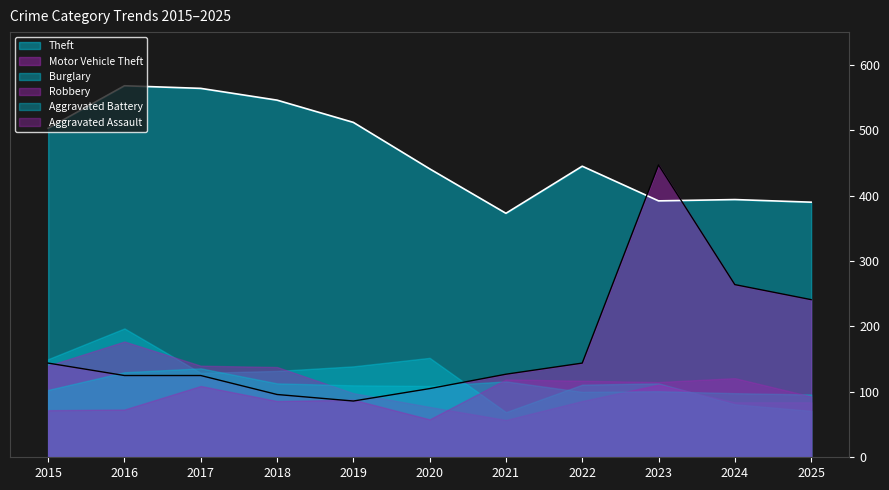

What is the difference between the Robbery values at 2023 and 2018?

27